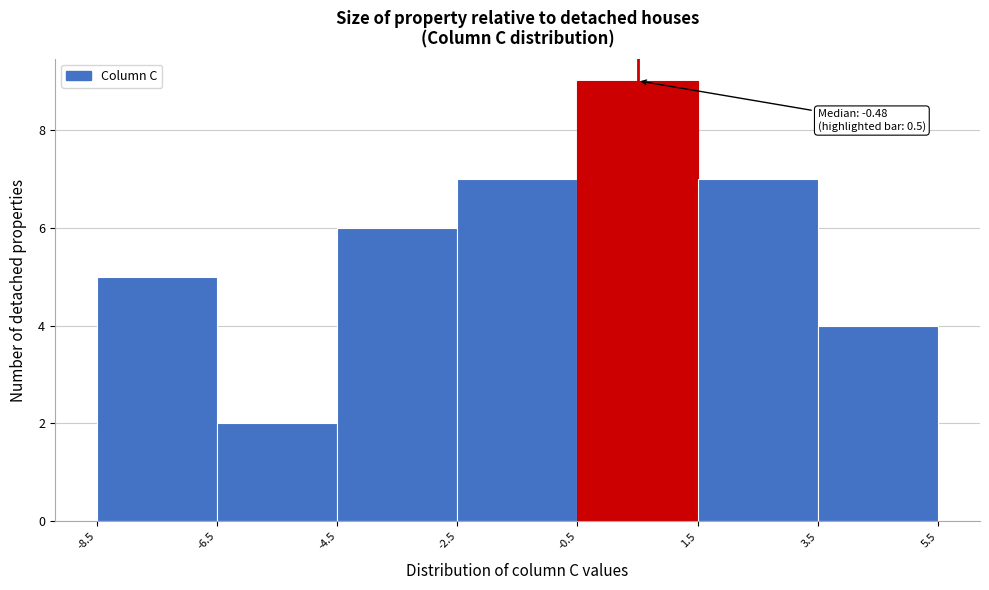

Which range on the x-axis has the tallest bar?

-0.5 to 1.5